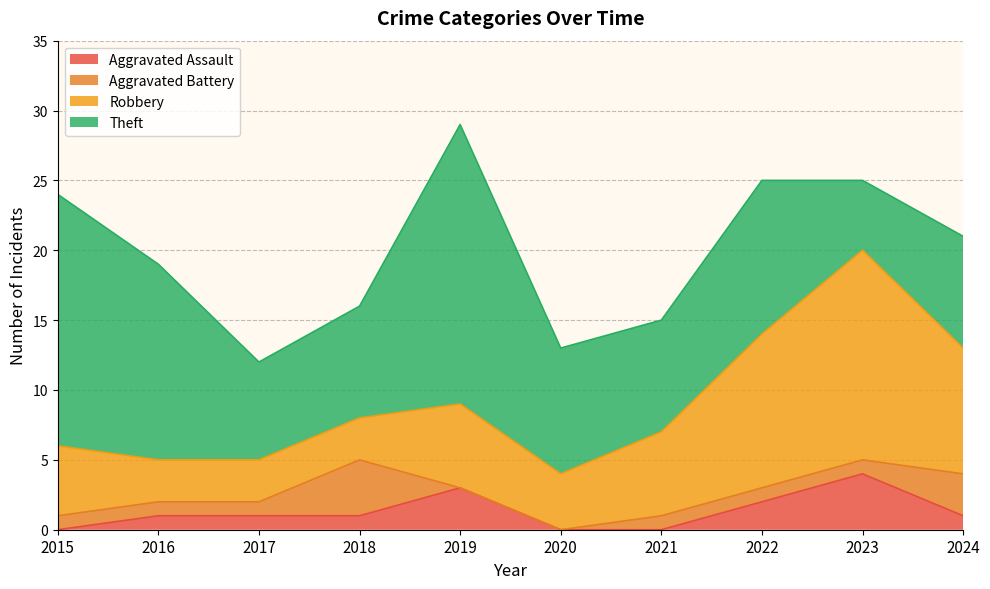

The Robbery series shows 3 at 2018. True or false?

True